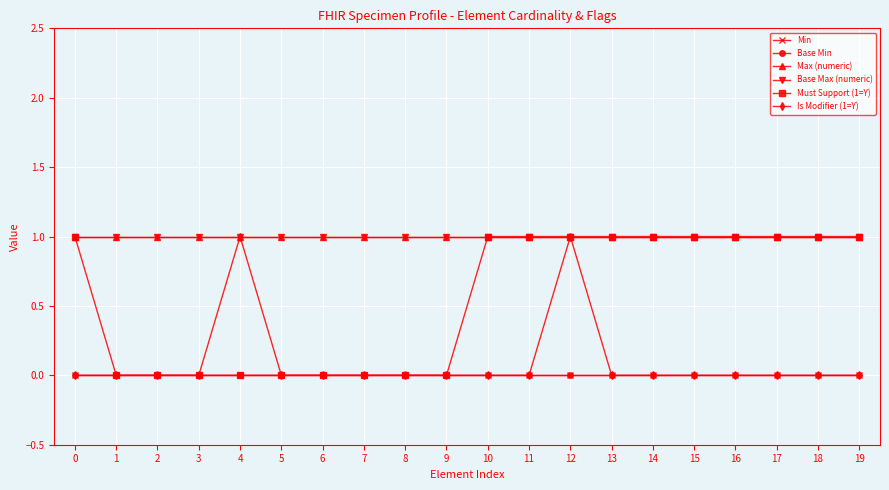

Does the chart have visible grid lines?

Yes